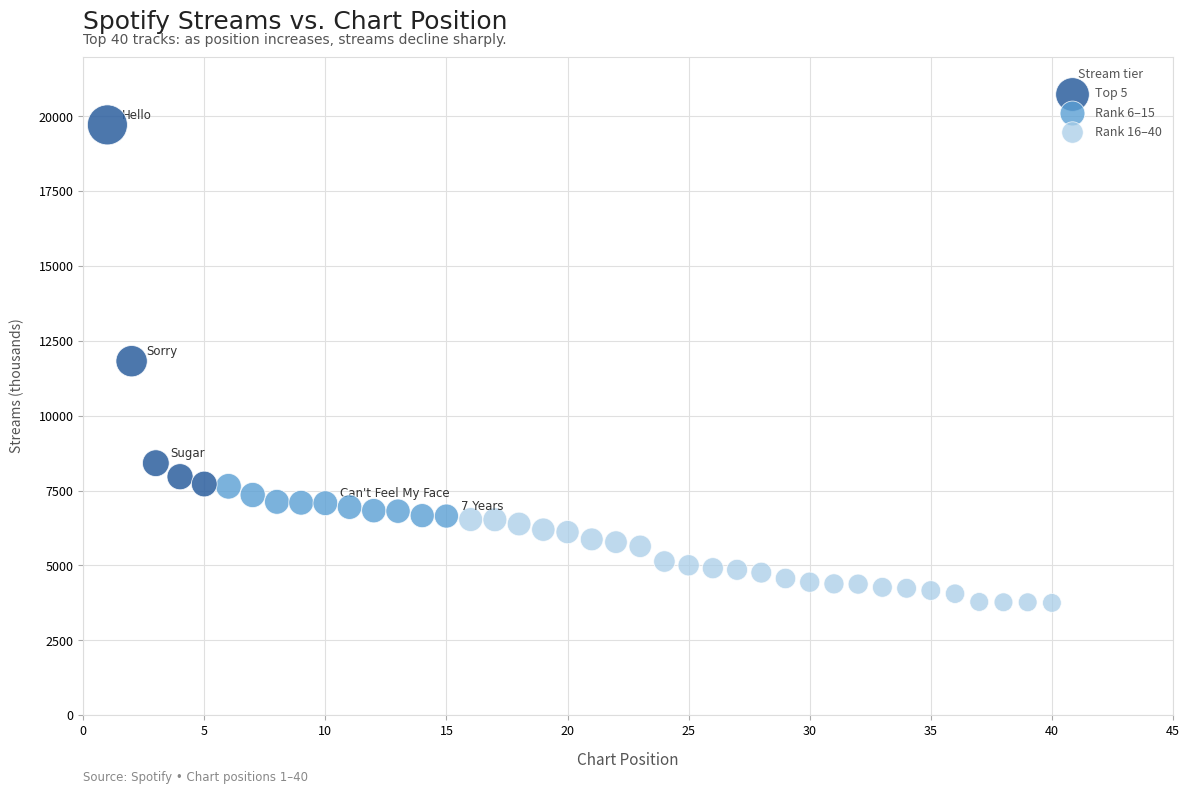

Which series contains the lowest Y value?

Rank 16–40